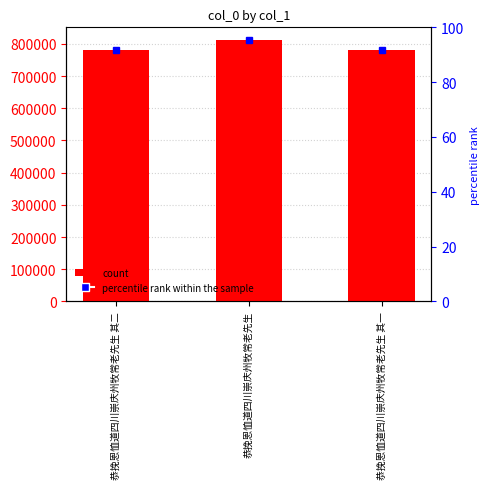

How many values are below 781285?

1